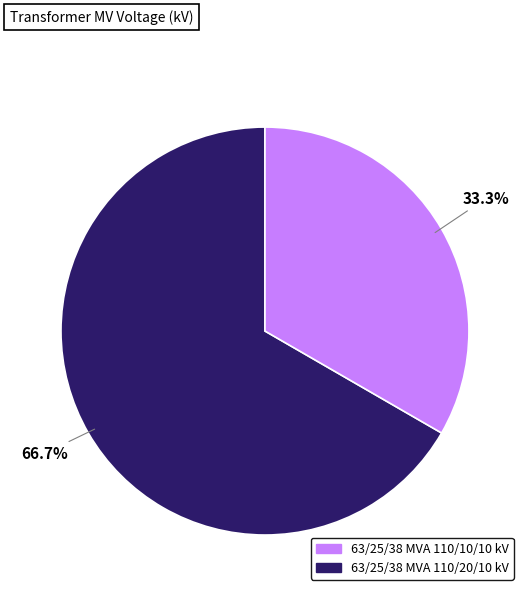

How many segments does this pie chart have?

2